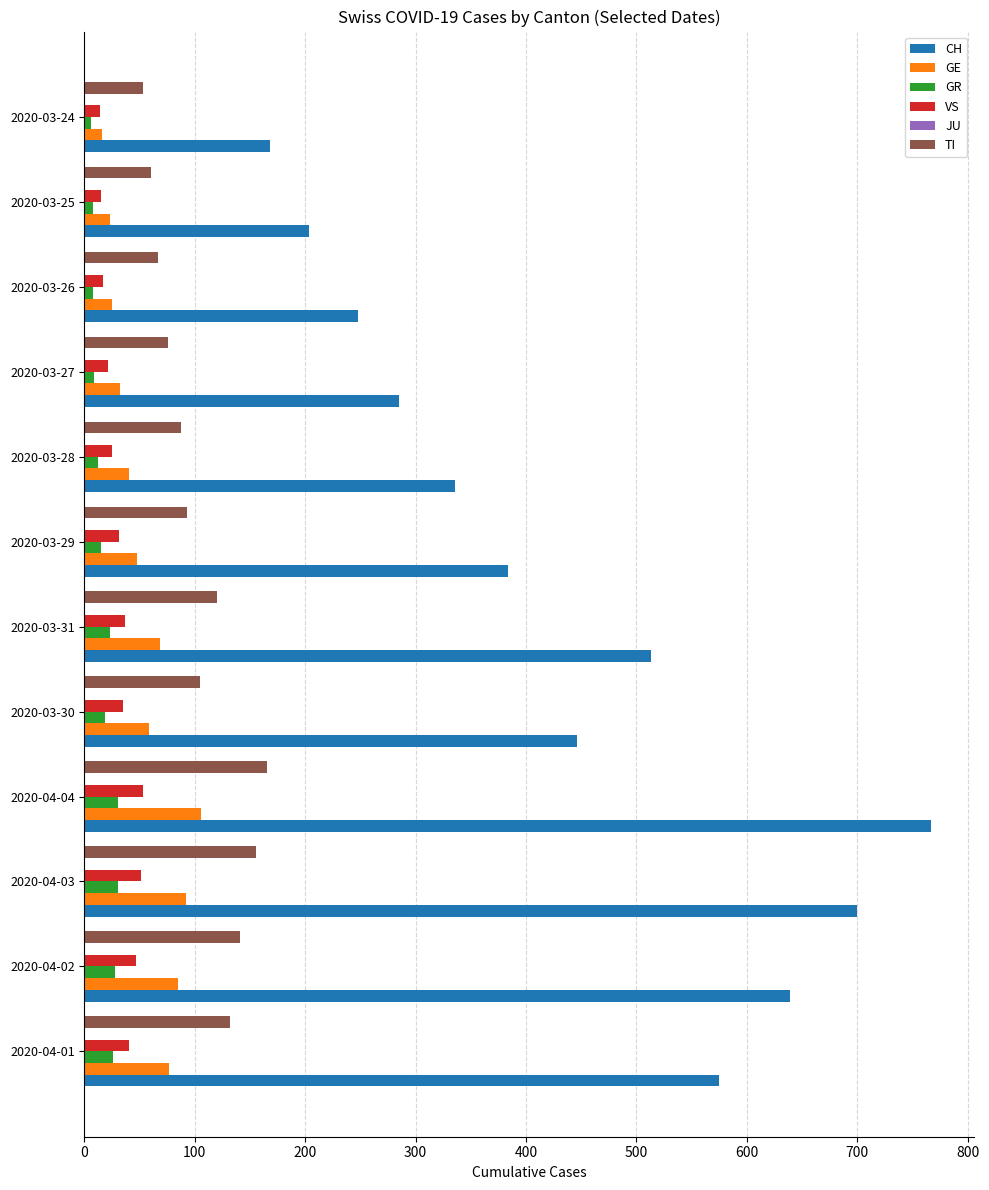

Which series has the largest range (max minus min)?

CH